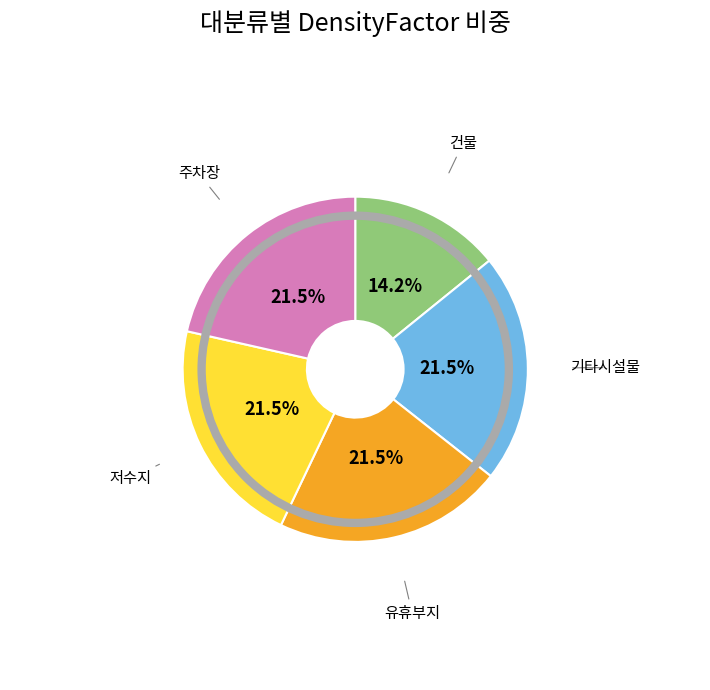

To the nearest percent, what is the difference between the largest and smallest slice percentages?

7%